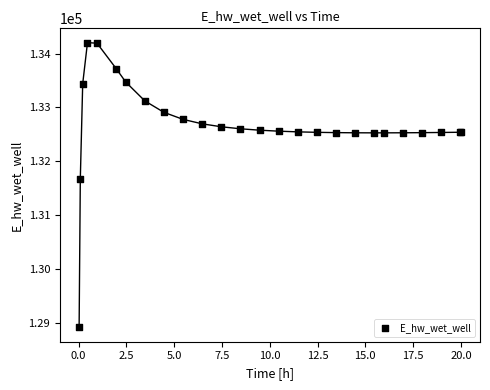

What Y value in the scatter plot is closest to 131558?

131673.2